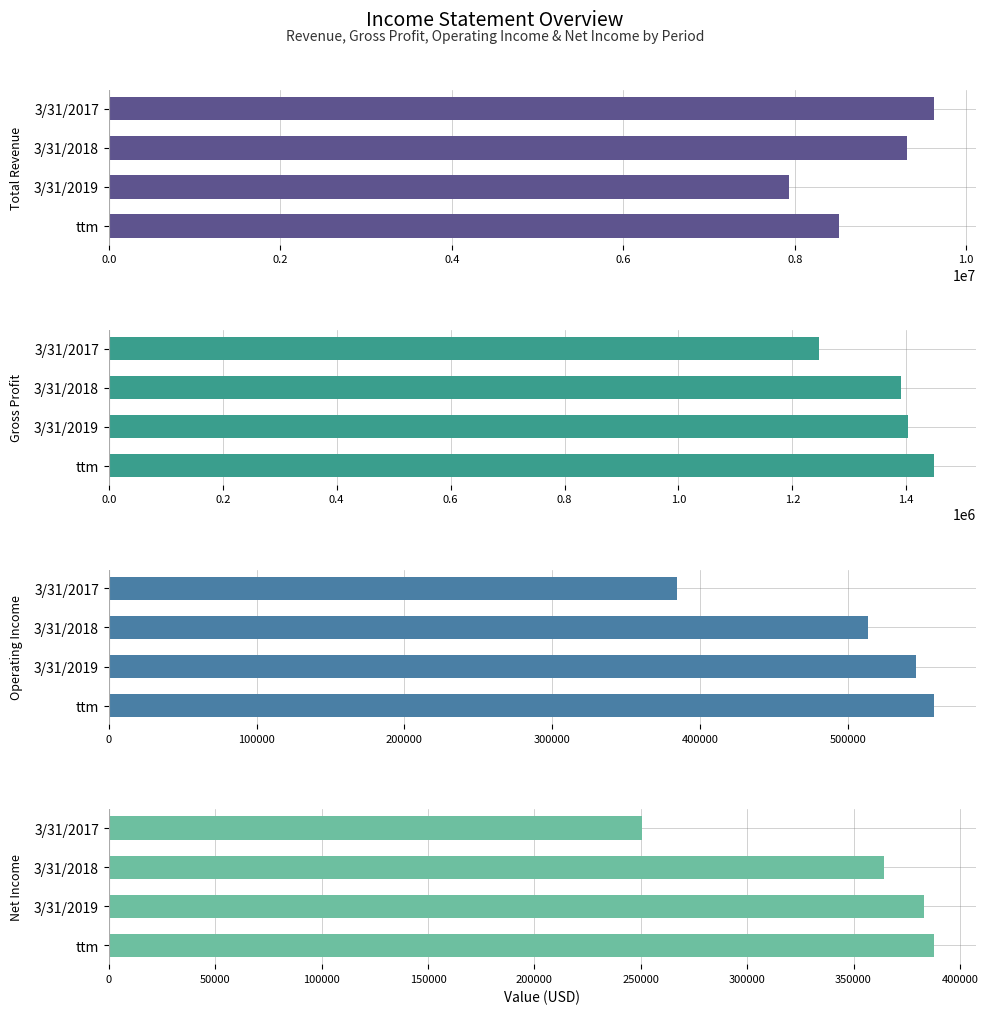

List the series in order of their peak value, lowest first.

Net Income, Operating Income, Gross Profit, Total Revenue